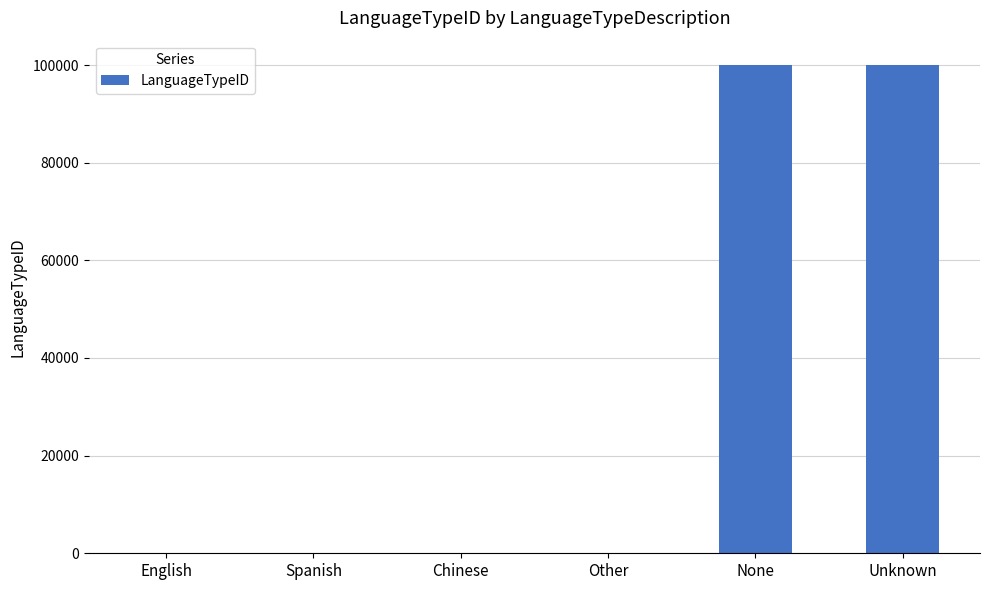

What is the sum of all values?

200007